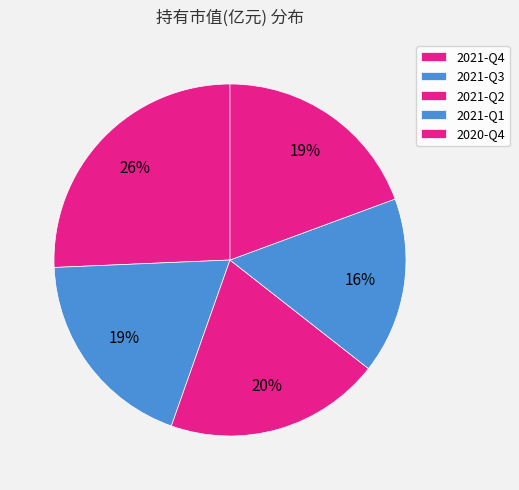

To the nearest percent, what is the average slice percentage?

20%